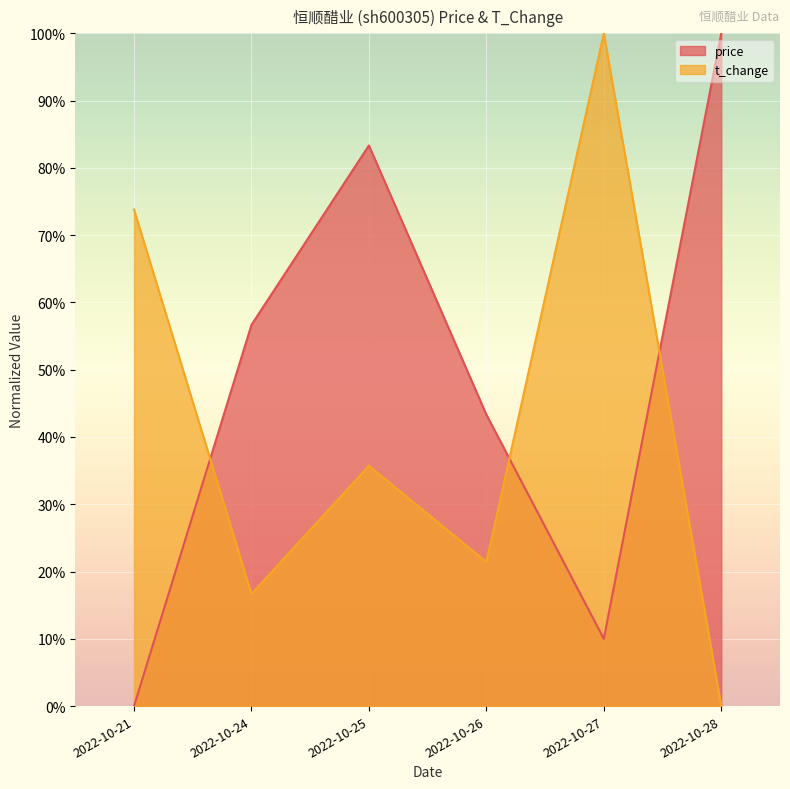

What are all the series names shown in the legend?

price, t_change